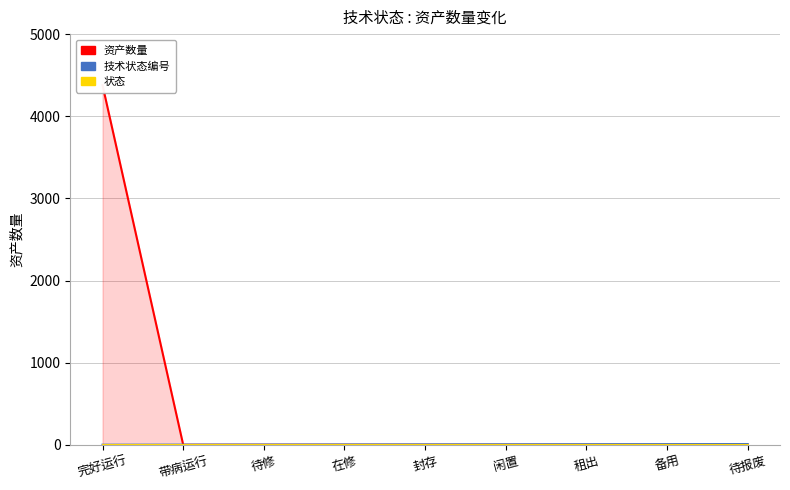

What is the label of the 3rd point from the left?

待修